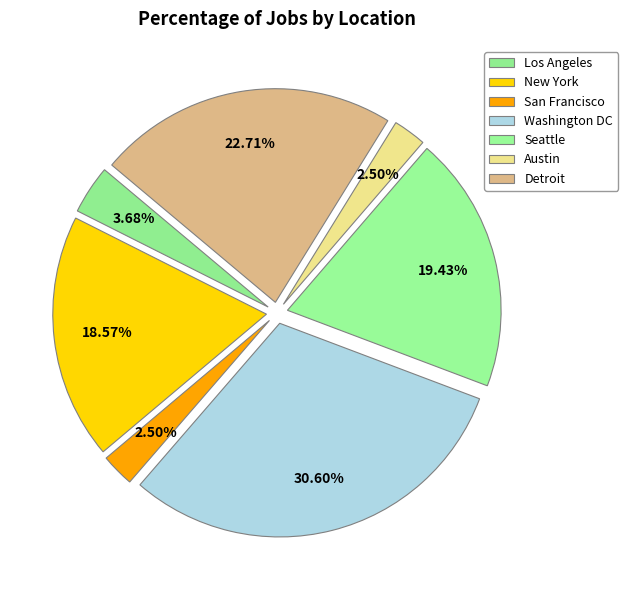

How much of the chart is everything except Los Angeles?

96.3%